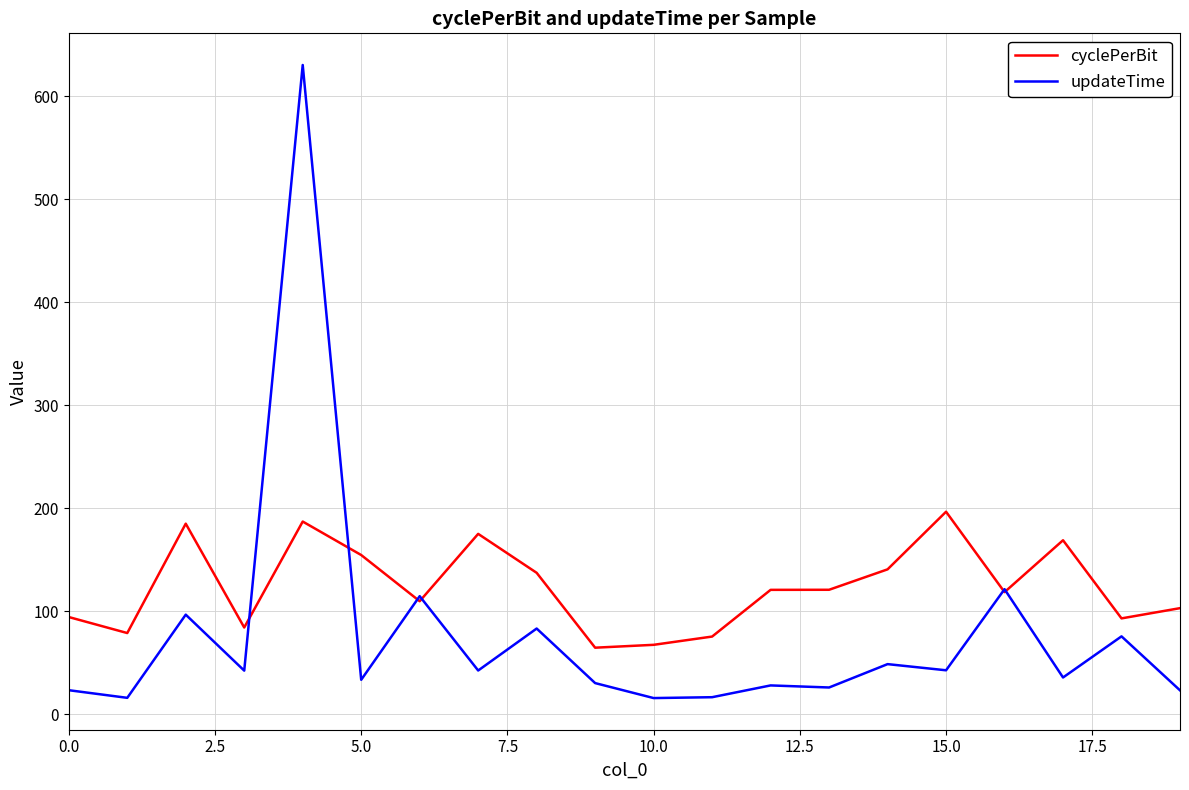

What is the minimum value for cyclePerBit?

64.7